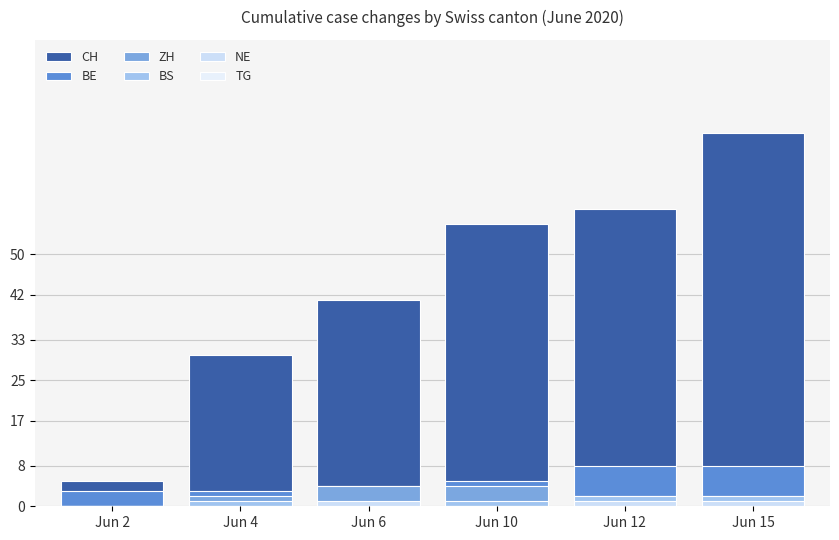

Which series has the largest range (max minus min)?

CH